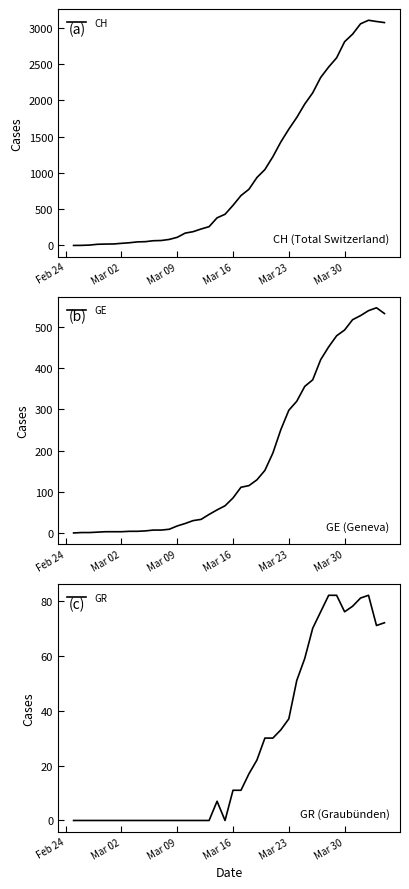

Rank the series by their maximum value, from lowest to highest.

GR, GE, CH